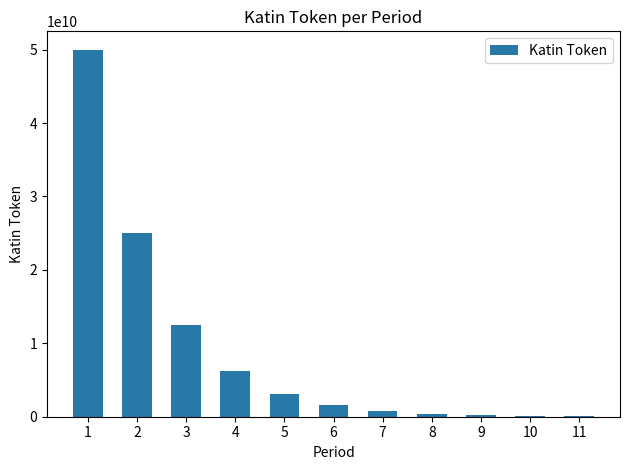

How many series are shown in this chart?

1